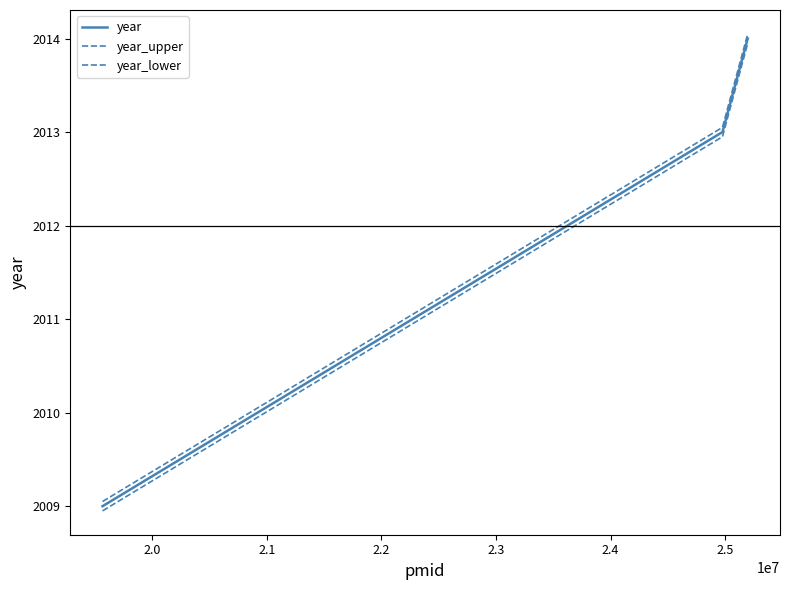

How many lines are shown in the chart?

3